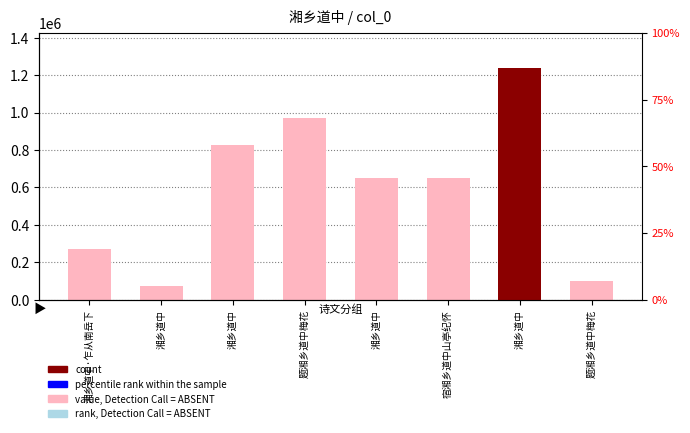

Count the number of values greater than 651590.

3